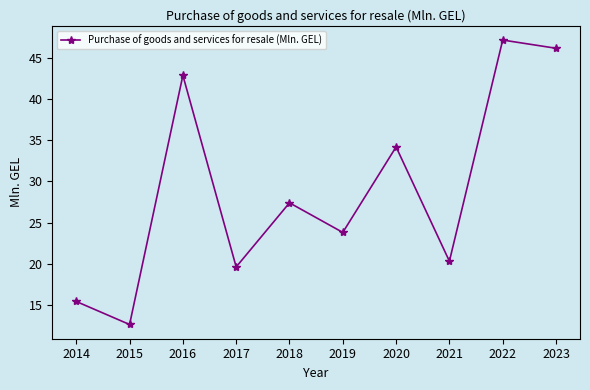

Reading left to right, what are all the values shown in this chart?

2014=15.4	2015=12.6	2016=42.9	2017=19.6	2018=27.4	2019=23.8	2020=34.2	2021=20.3	2022=47.2	2023=46.2